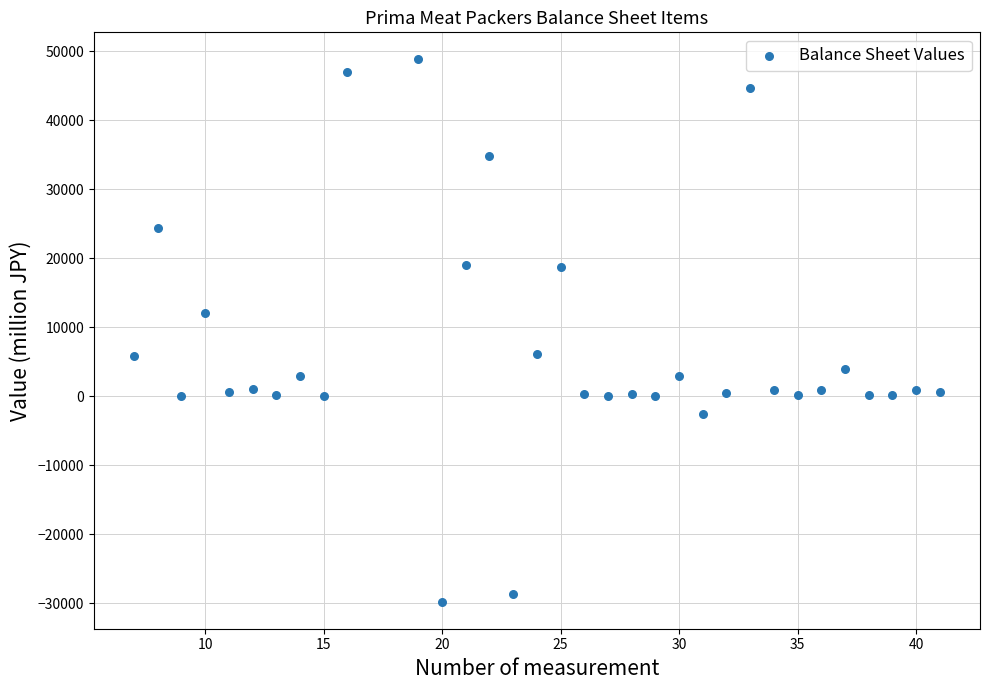

What is the range of Y values (max minus min)?

78606